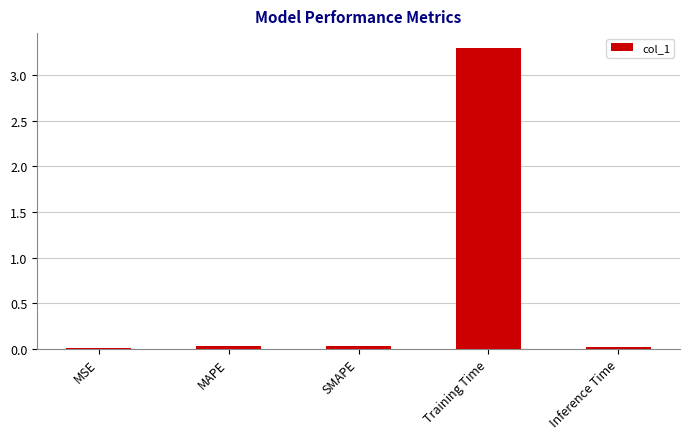

The chart shows a value of 0.0 at MSE. True or false?

True